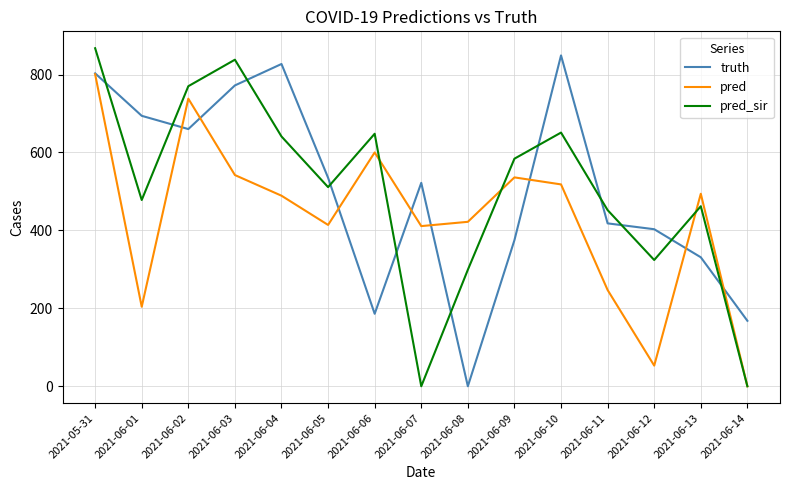

What is the spread (max minus min) of values at 2021-06-07?

522.0